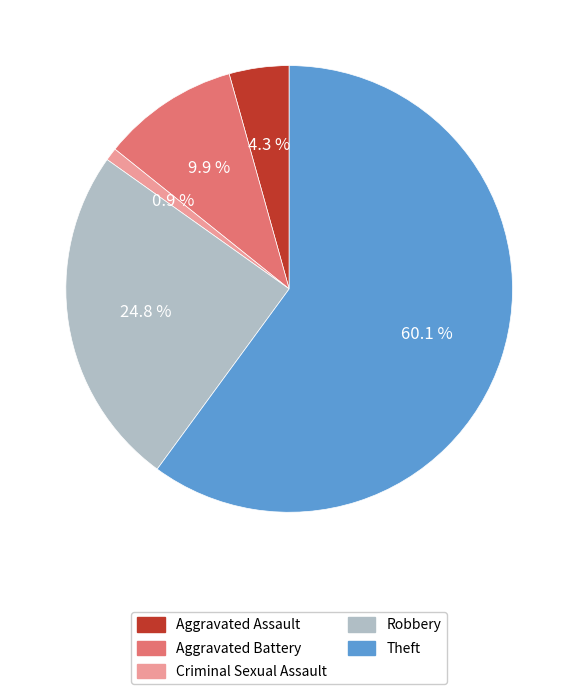

The Theft slice represents 60% of the pie. True or false?

True